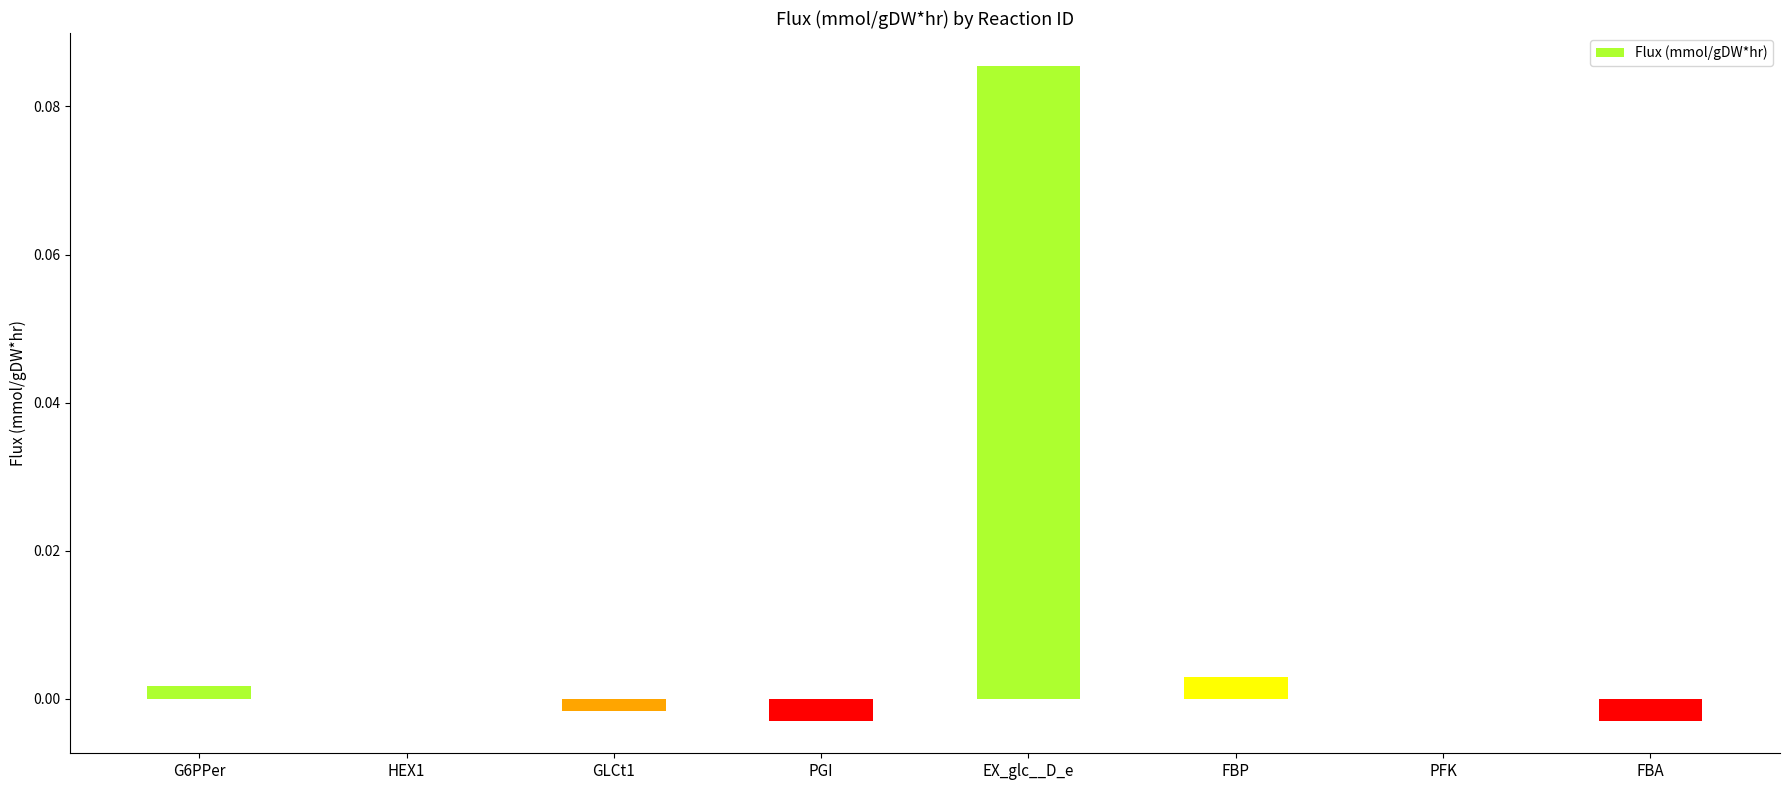

At which category does the chart reach its peak across all series?

EX_glc__D_e